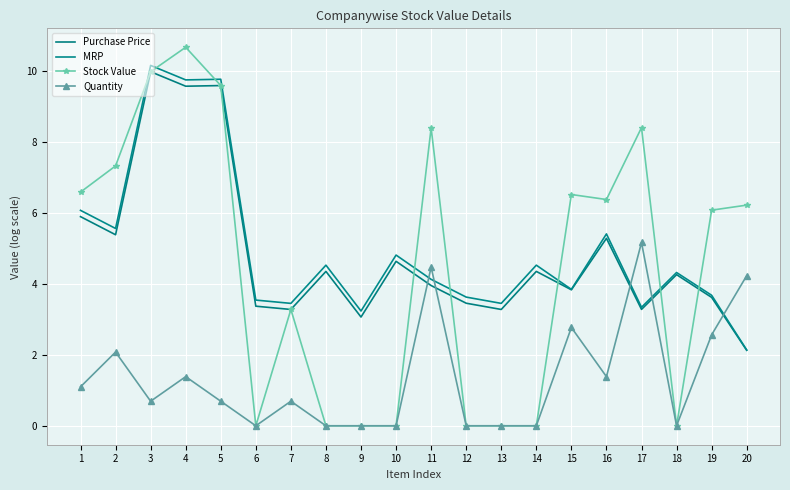

Reading right to left, list all the values displayed in this chart.

Purchase Price: 2.1	3.6	4.3	3.3	5.3	3.8	4.4	3.3	3.5	4.0	4.6	3.1	4.4	3.3	3.4	9.6	9.6	10.0	5.4	5.9
MRP: 2.1	3.7	4.3	3.3	5.4	3.8	4.5	3.5	3.6	4.1	4.8	3.2	4.5	3.5	3.5	9.8	9.8	10.2	5.6	6.1
Stock Value: 6.2	6.1	0.0	8.4	6.4	6.5	0.0	0.0	0.0	8.4	0.0	0.0	0.0	3.3	0.0	9.6	10.7	10.0	7.3	6.6
Quantity: 4.2	2.6	0.0	5.2	1.4	2.8	0.0	0.0	0.0	4.5	0.0	0.0	0.0	0.7	0.0	0.7	1.4	0.7	2.1	1.1